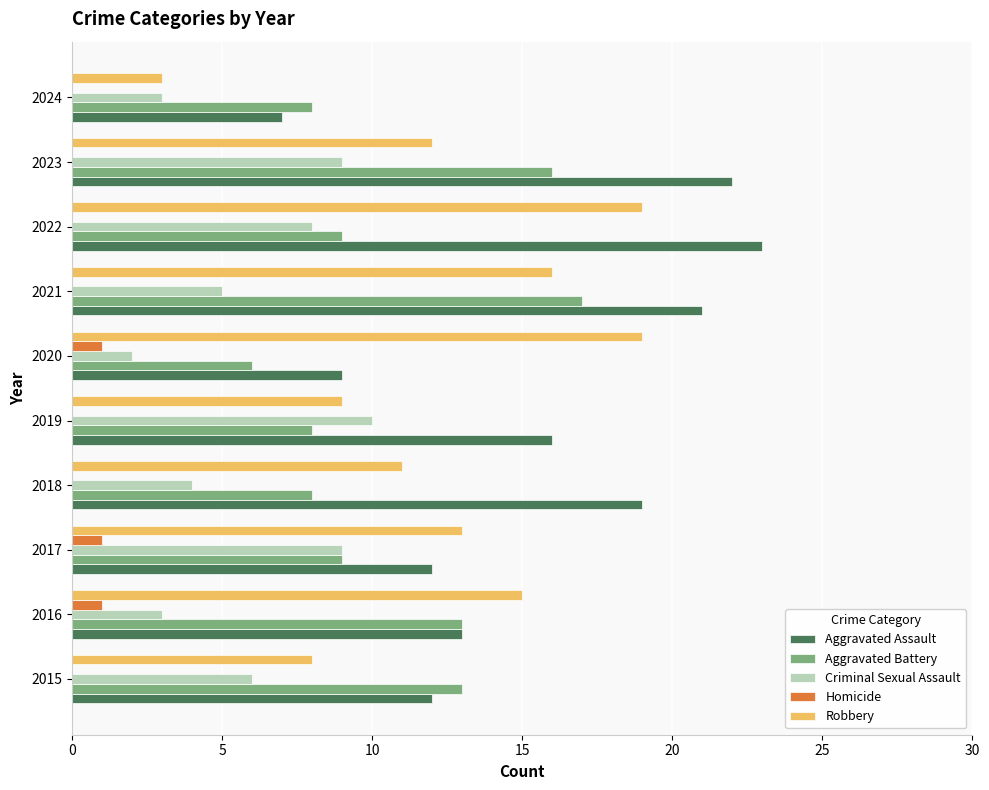

True or false: Aggravated Battery has a value of 16 at 2023.

True